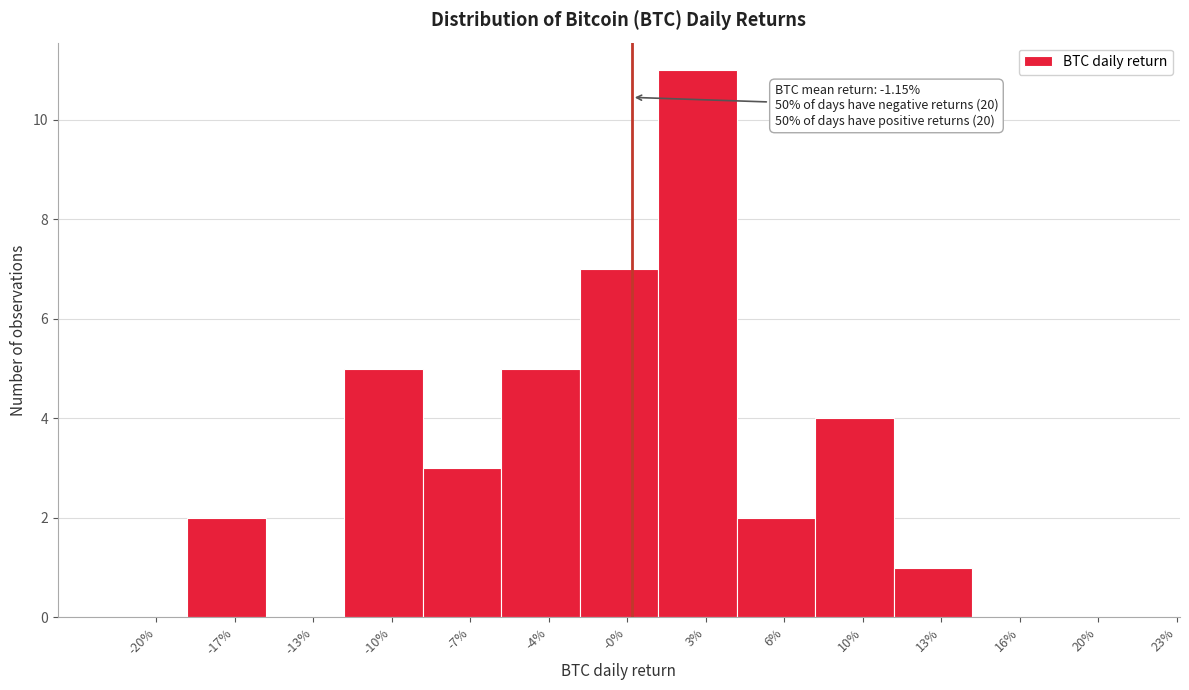

Reading left to right, transcribe all the data shown in this chart.

-20%=0	-17%=2	-13%=0	-10%=5	-7%=3	-4%=5	-0%=7	3%=11	6%=2	10%=4	13%=1	16%=0	20%=0